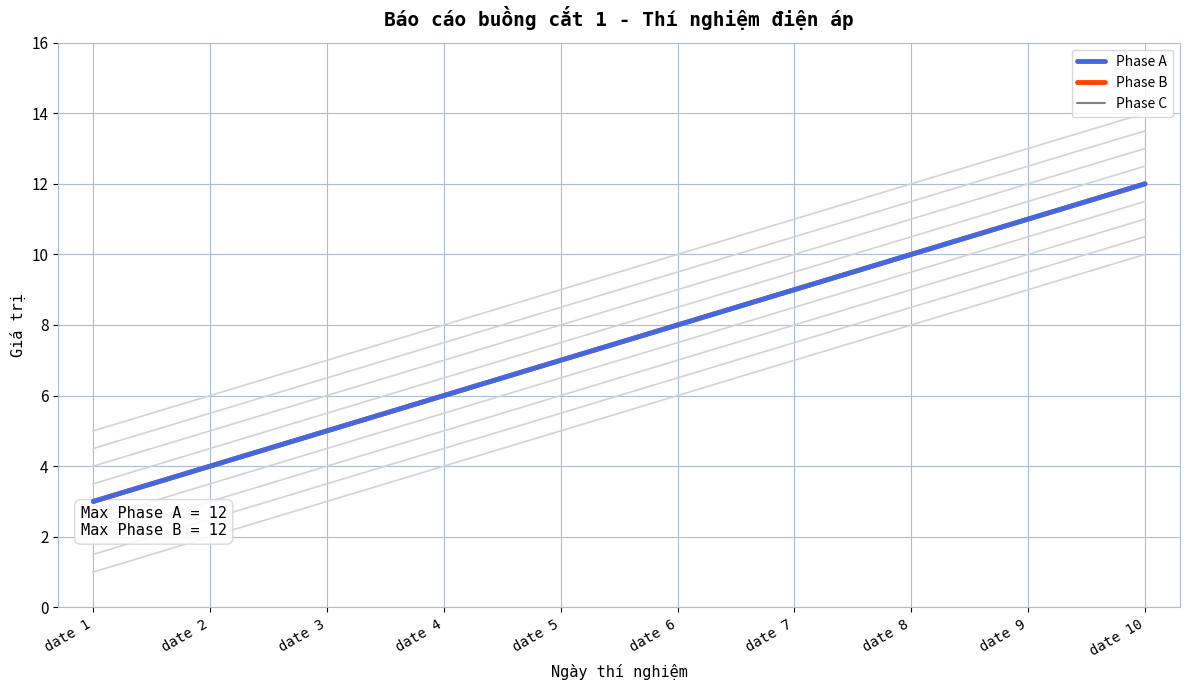

What is the smallest value displayed?

3